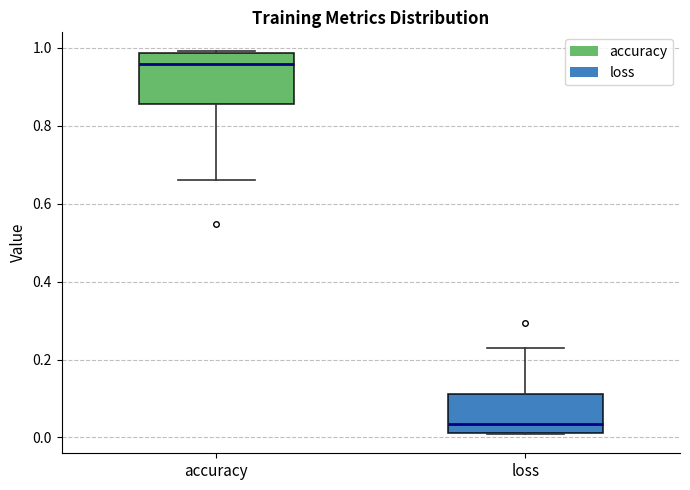

Reading left to right, read every box against the y-axis: the position of its median line, the range the box covers, and the ends of its whiskers. The values are not printed on the chart, so give them approximately, as read against the axis.

accuracy: median 0.96, box 0.86 to 0.98, whiskers 0.66 to 1.00
loss: median 0.04, box 0.02 to 0.12, whiskers 0.00 to 0.24